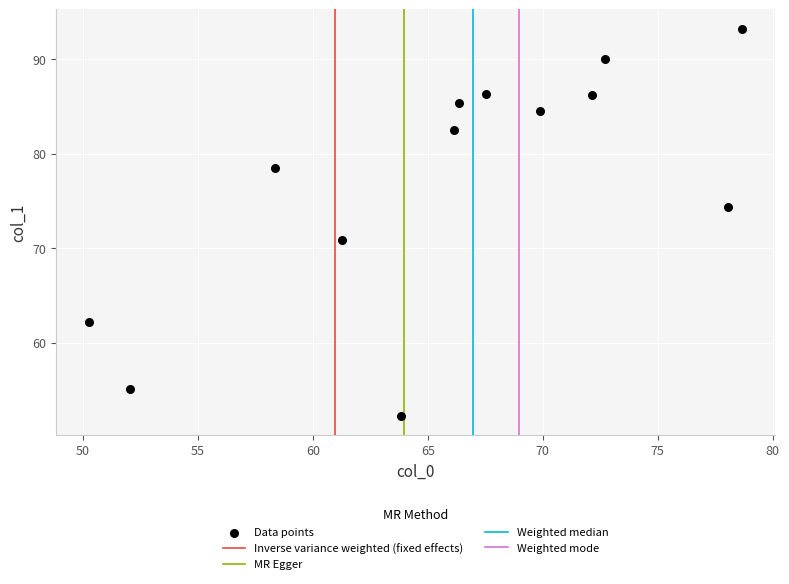

What is the range of Y values (max minus min)?

41.0